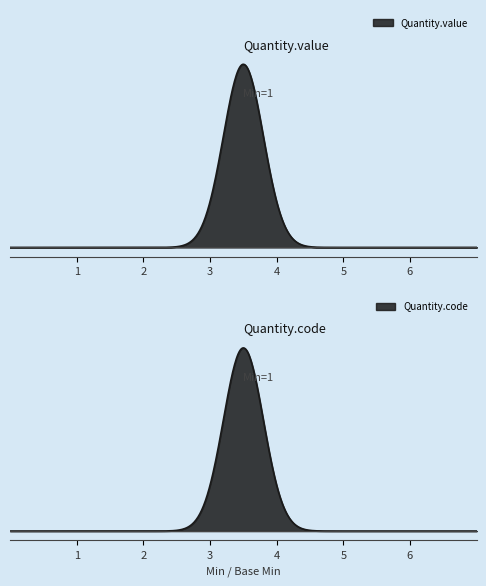

True or false: Base Min and Quantity intersect in this chart.

False